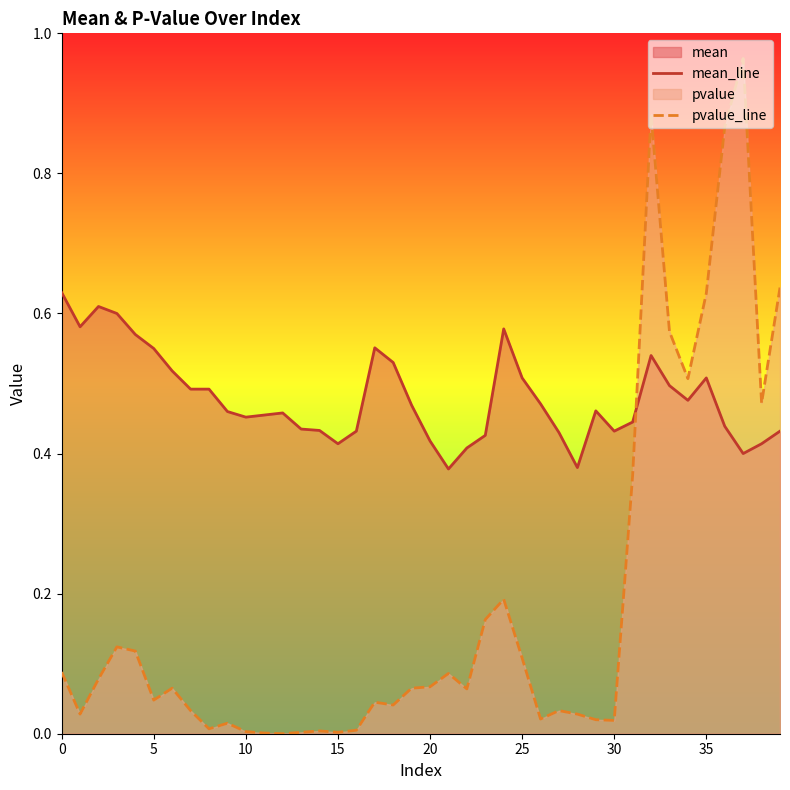

Is it true that pvalue_line equals 0.0 at 27?

True